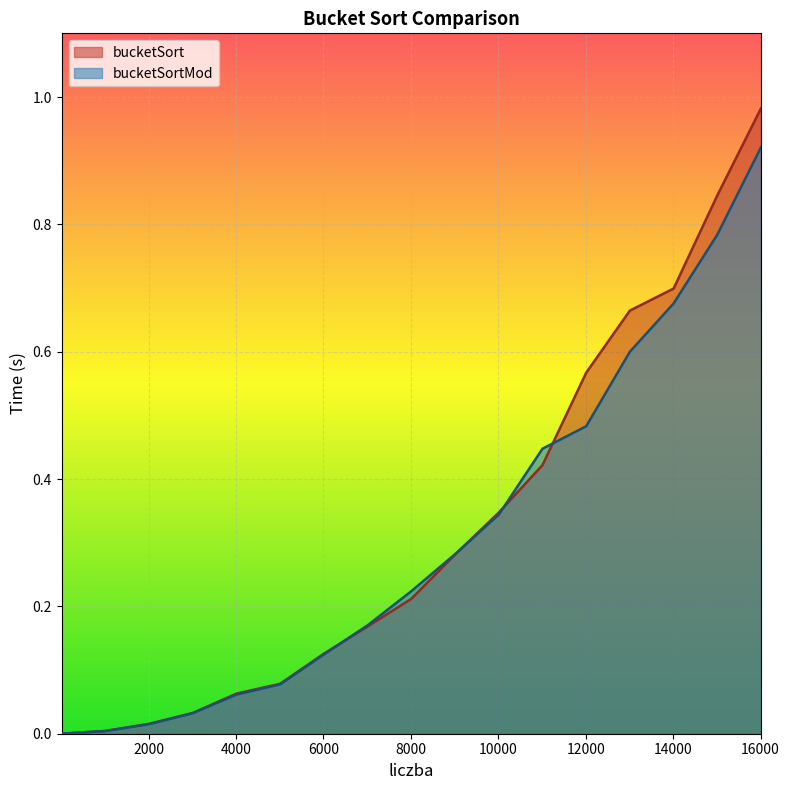

Which series has the widest spread of values?

bucketSort